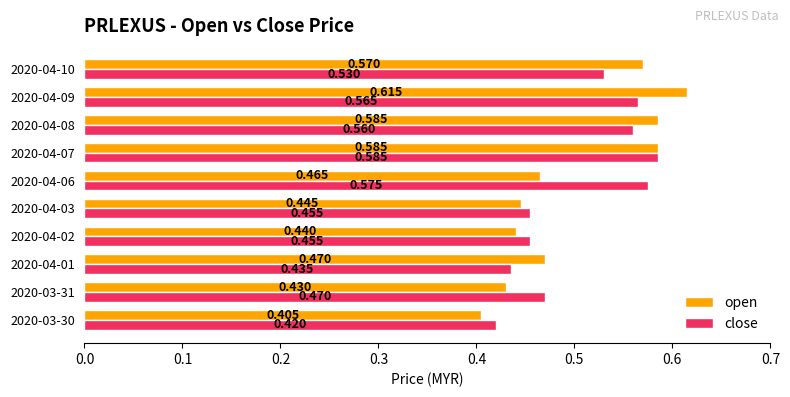

List the series in order of their overall mean, highest first.

close, open